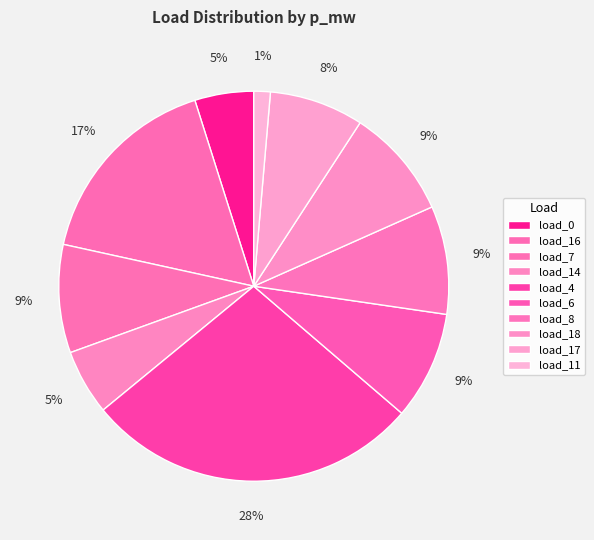

Rank the categories by value from highest to lowest.

LV_5192-225_0_2_load_4, LV_5192-225_0_2_load_16, LV_5192-225_0_2_load_18, LV_5192-225_0_2_load_6, LV_5192-225_0_2_load_8, LV_5192-225_0_2_load_7, LV_5192-225_0_2_load_17, LV_5192-225_0_2_load_14, LV_5192-225_0_2_load_0, LV_5192-225_0_2_load_11